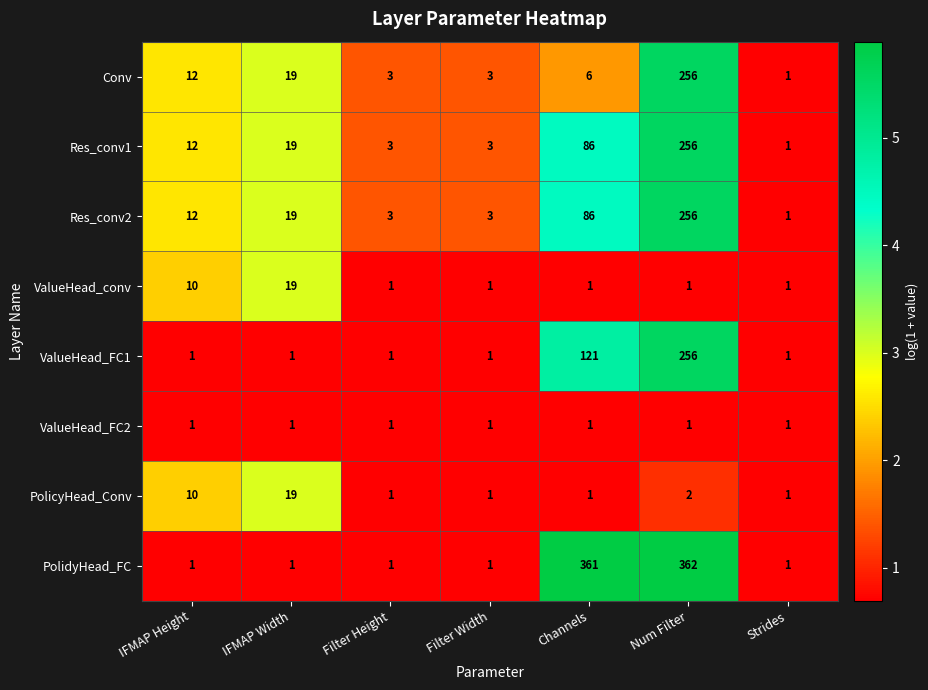

At which category is the sum across all series the highest?

Num Filter